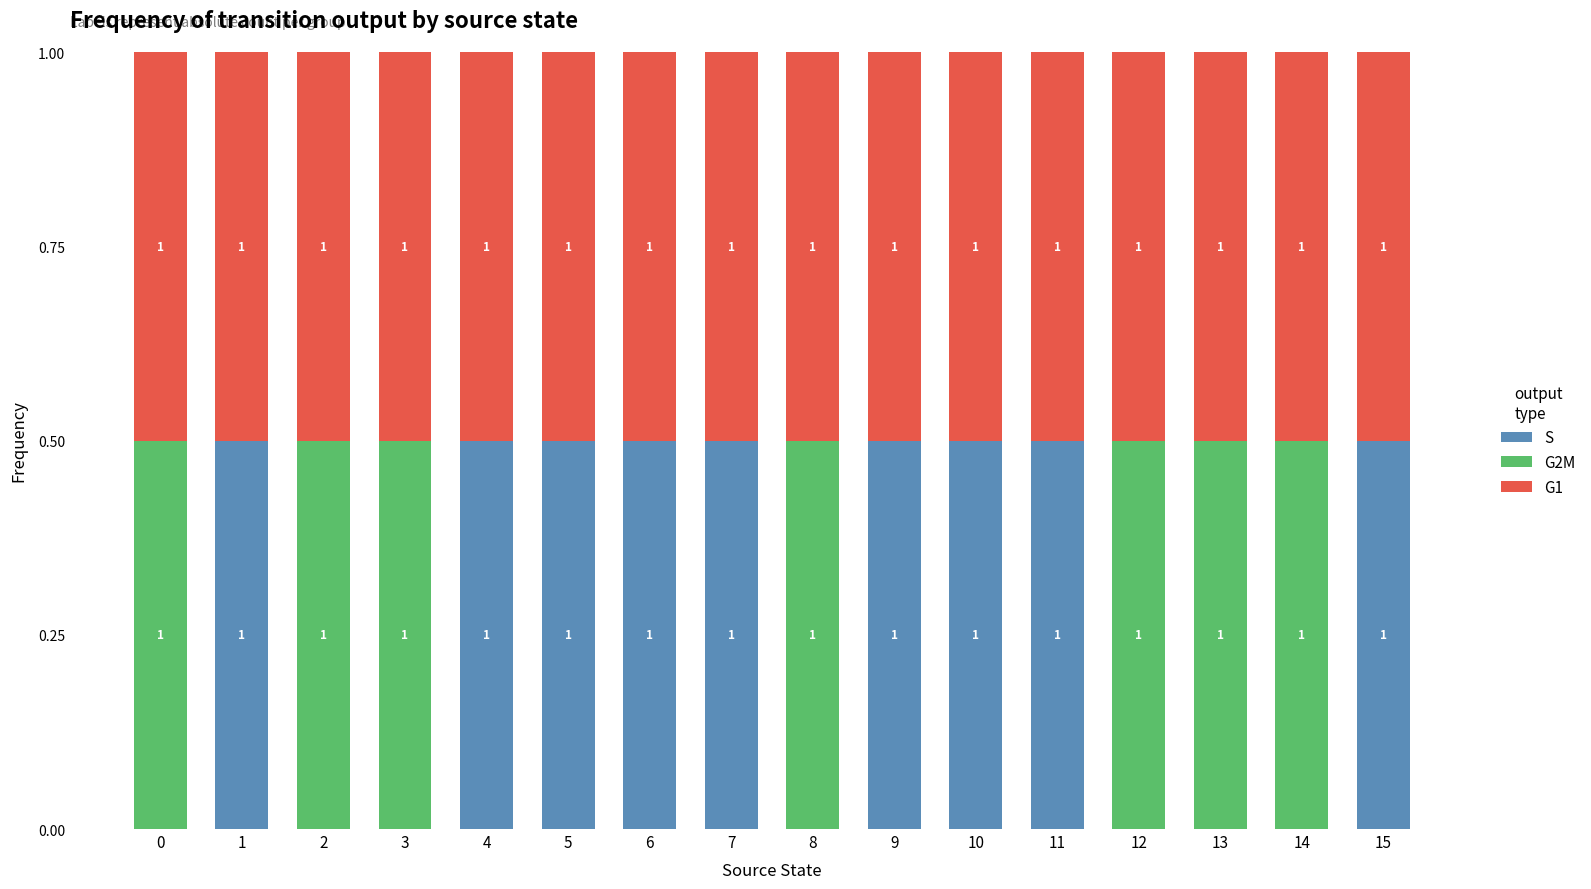

Are the bars grouped side by side (vs. stacked)?

No